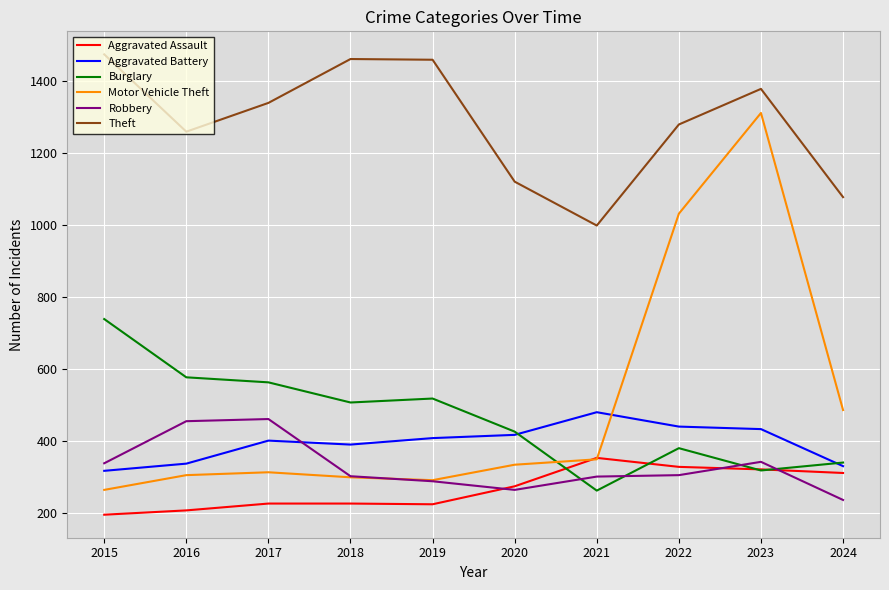

At how many categories does at least one series exceed 1219?

7